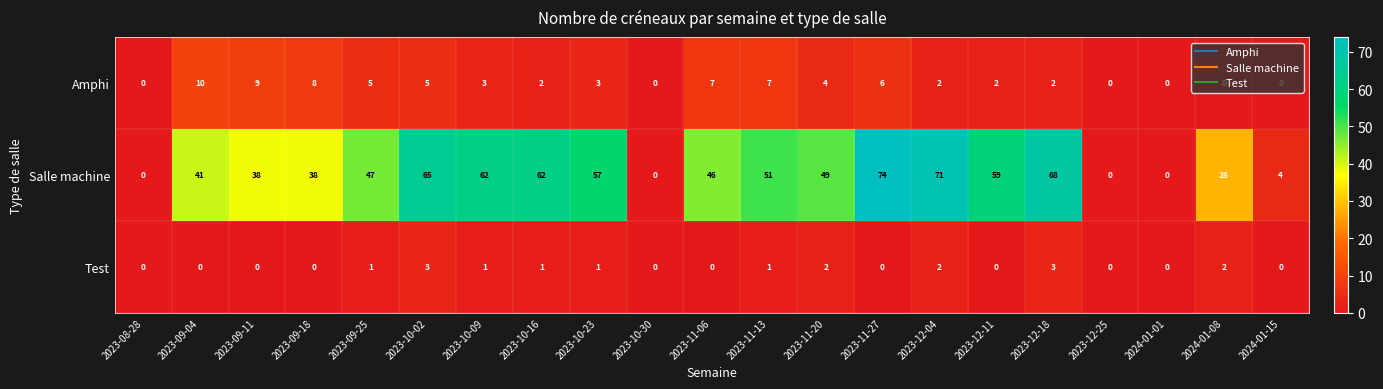

What is the average value of the Salle machine series?

41